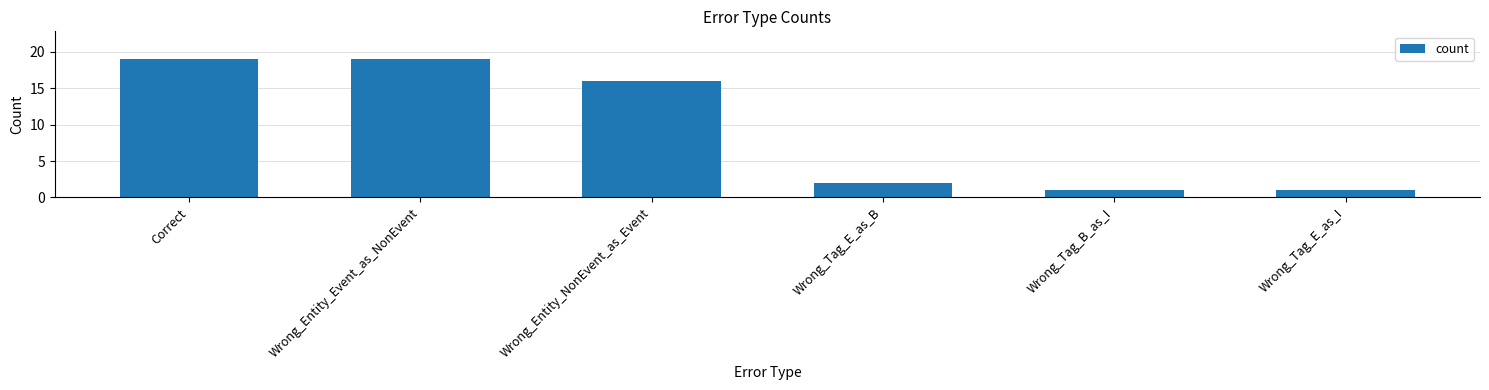

What is the average value?

10